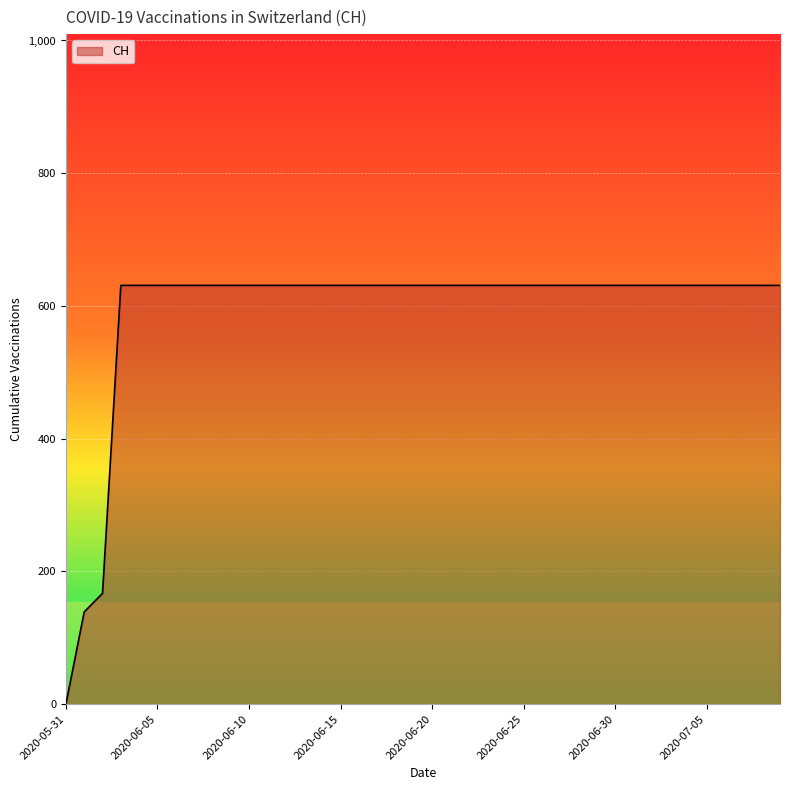

Reading left to right, what are all the values shown in this chart?

0	139	167	631	631	631	631	631	631	631	631	631	631	631	631	631	631	631	631	631	631	631	631	631	631	631	631	631	631	631	631	631	631	631	631	631	631	631	631	631